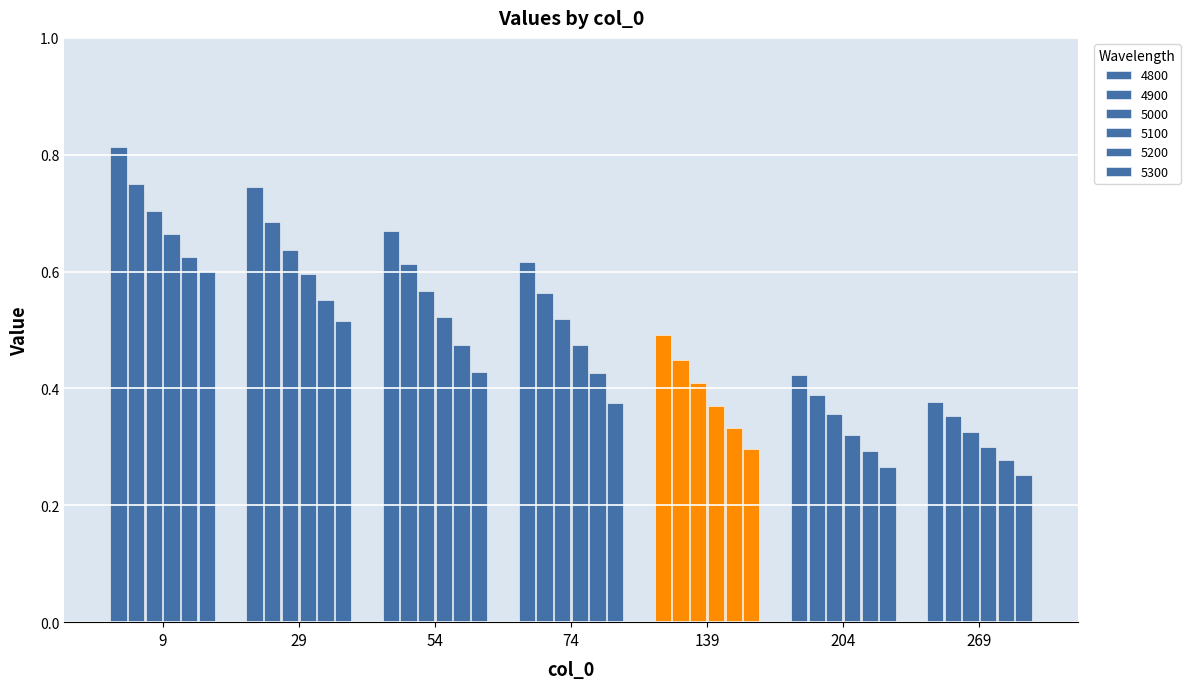

What is the minimum value for 5300?

0.3